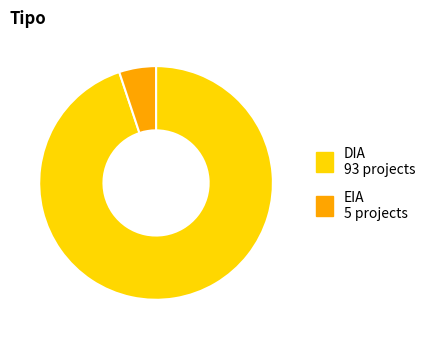

True or false: EIA accounts for 16% of the total.

False